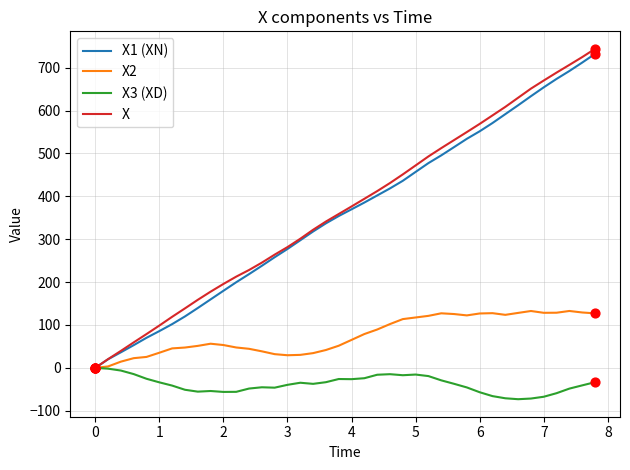

At how many categories does at least one series exceed 45?

37